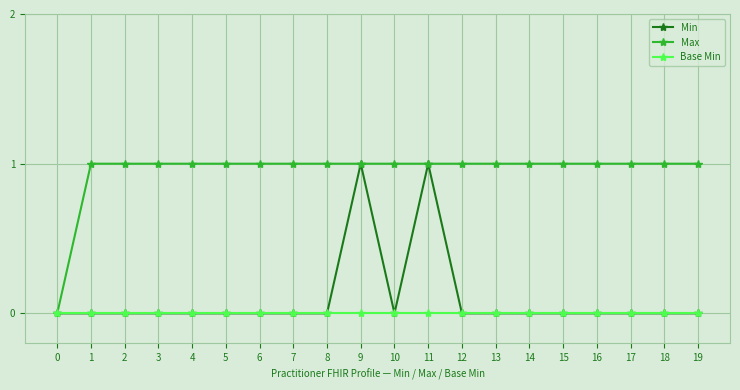

True or false: Min has more than 0 points higher than both neighbors.

True